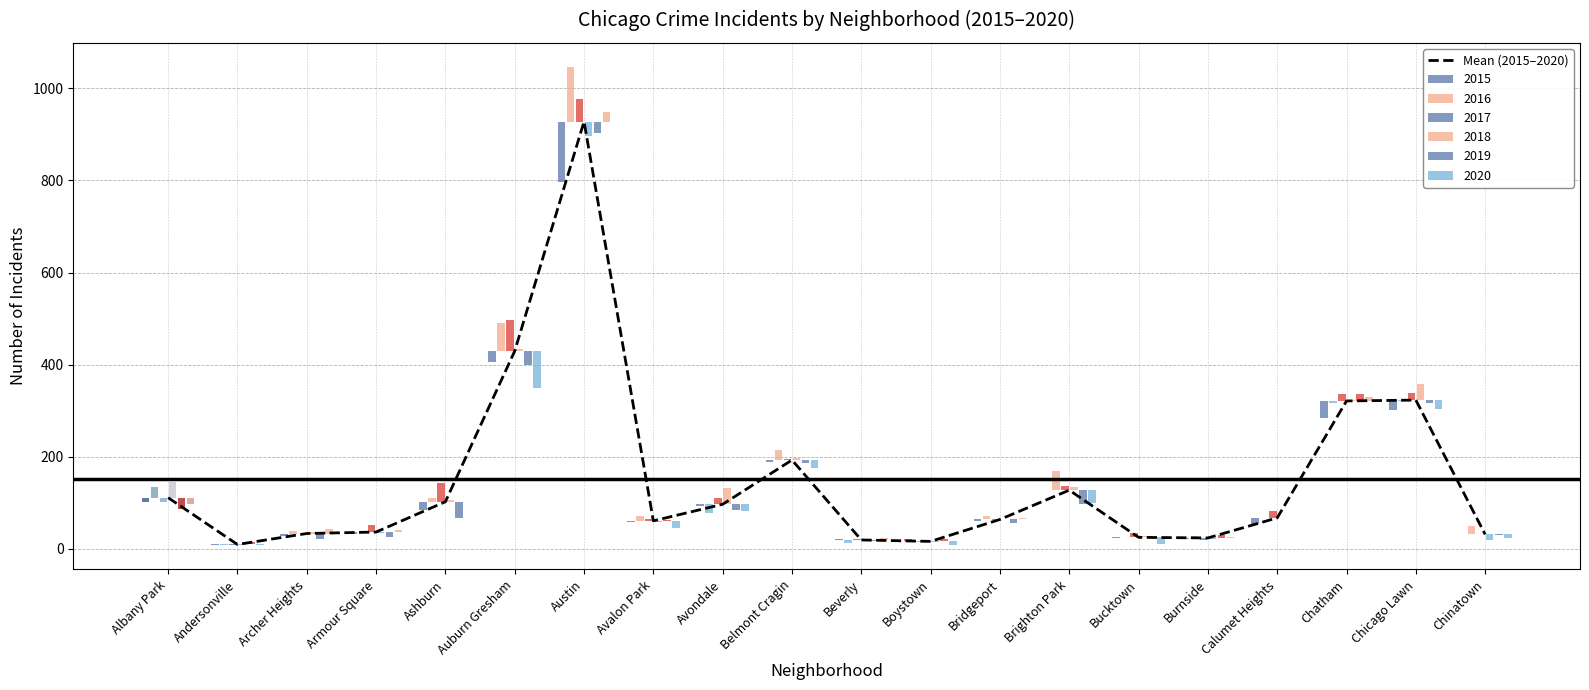

Which label corresponds to the largest value in the chart?

Austin